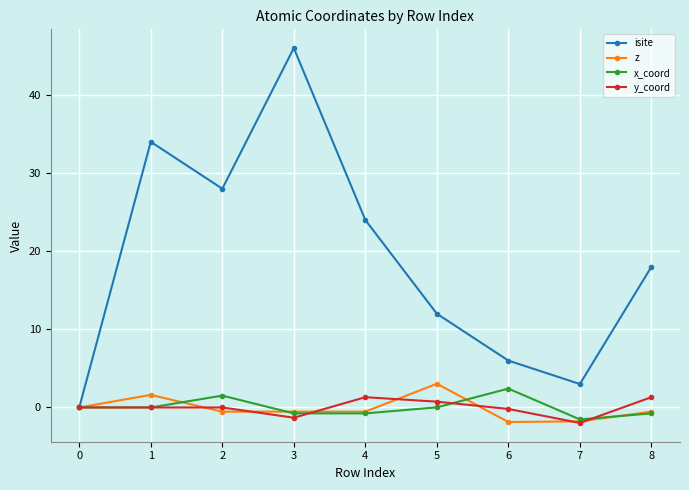

Where is the first local maximum for z?

1